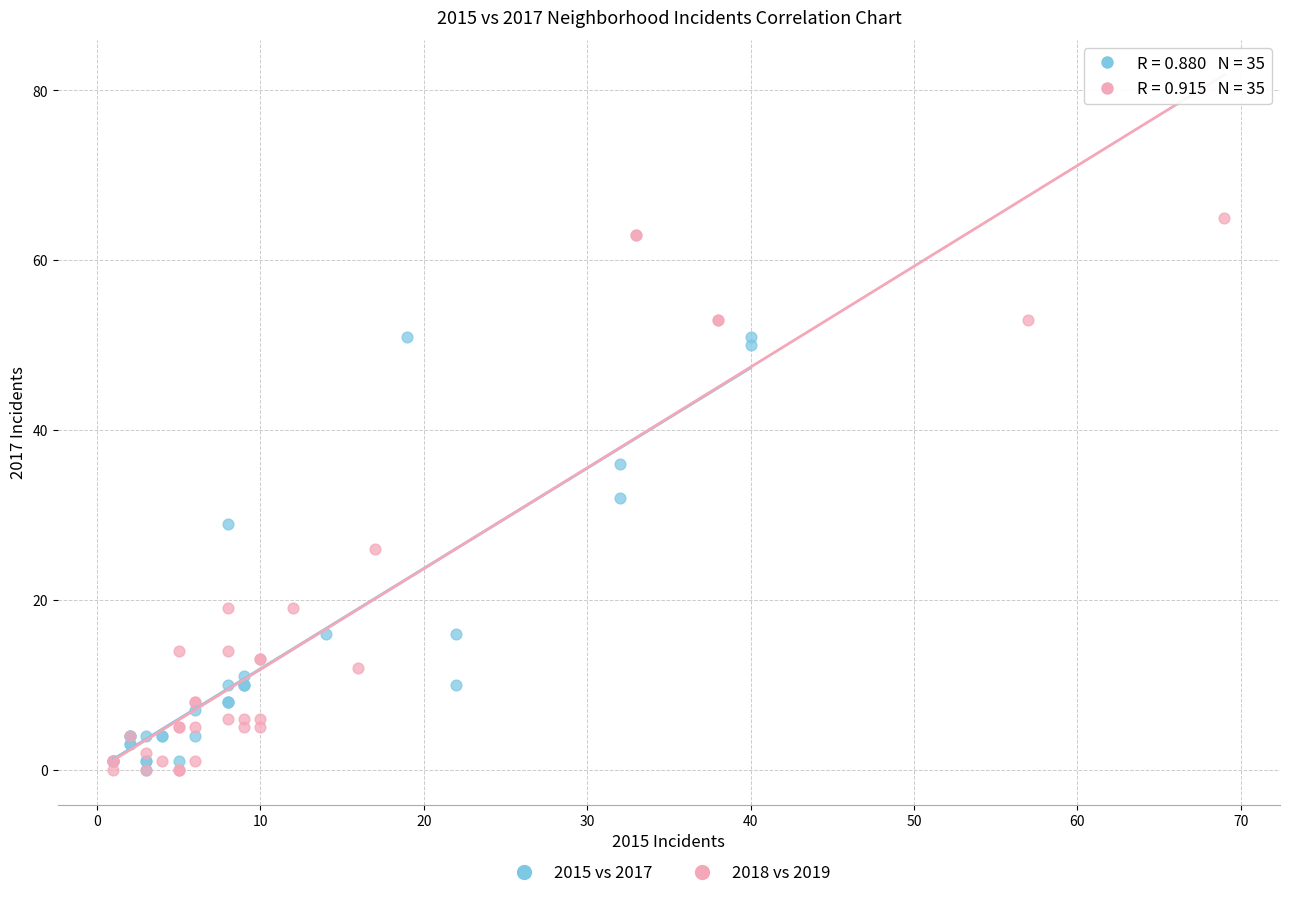

Which series reaches the maximum Y coordinate?

2018 vs 2019